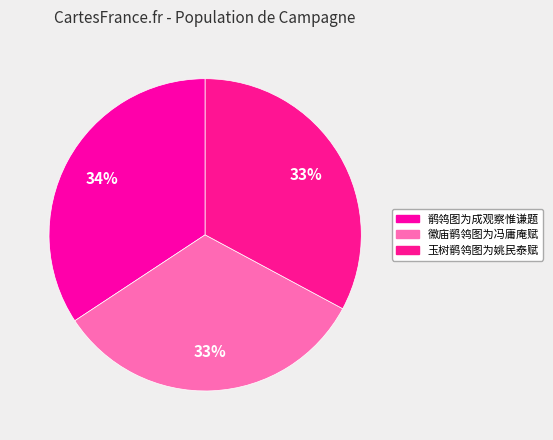

Is the sum of 徽庙鹡鸰图为冯庸庵赋 and 玉树鹡鸰图为姚民泰赋 greater than half?

Yes